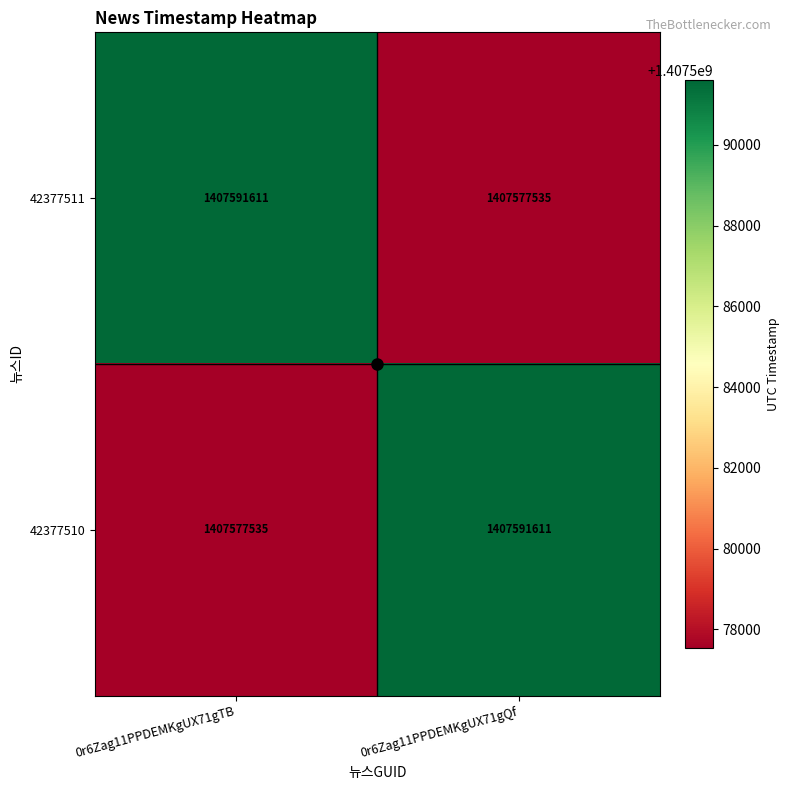

Is the value of 42377510 at 0r6Zag11PPDEMKgUX71gTB greater than the value of 42377511 at 0r6Zag11PPDEMKgUX71gTB?

No